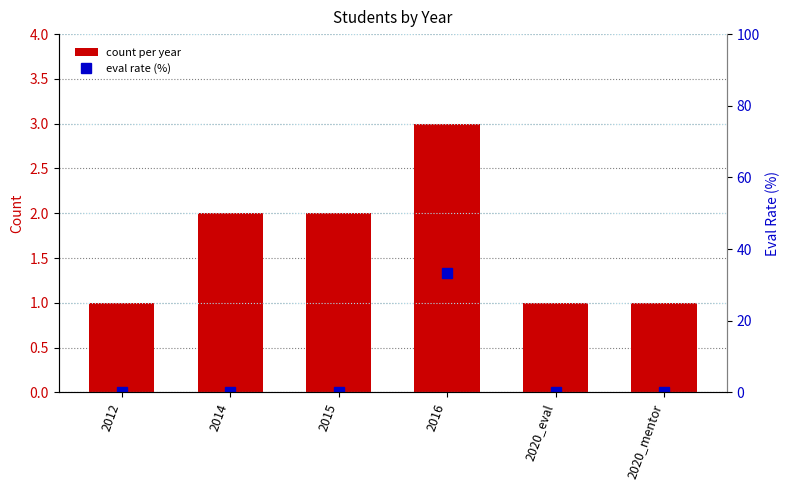

How many values in the count per year series exceed 2?

1